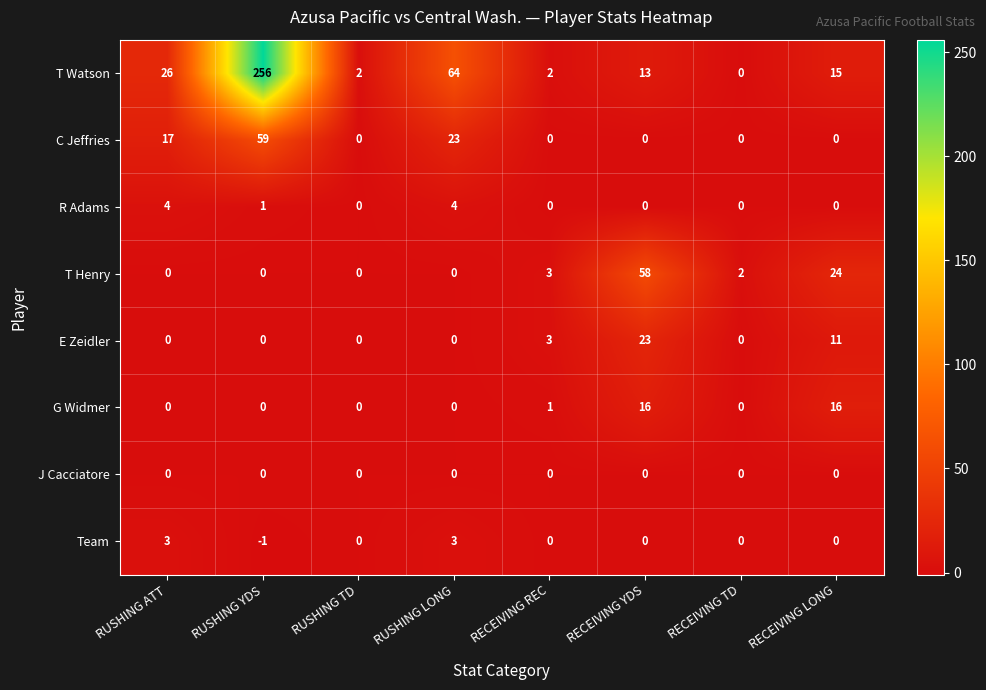

What is the sum of all T Watson values?

378